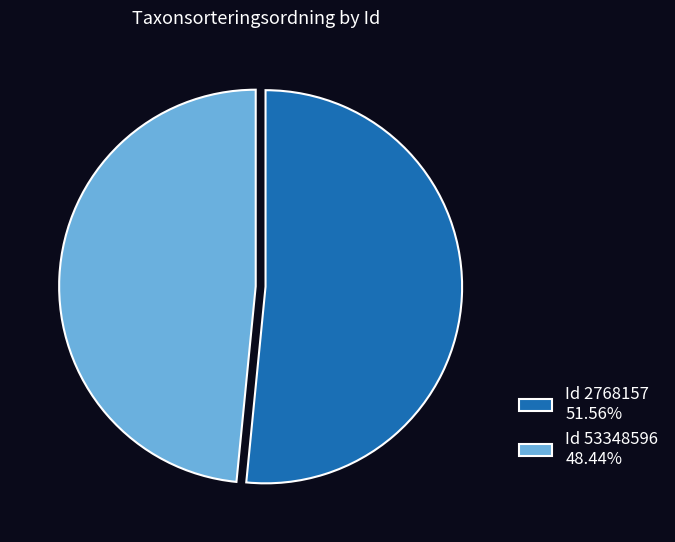

What is the ratio of the value at Id 53348596 48.44% to the value at Id 2768157 51.56%?

0.9